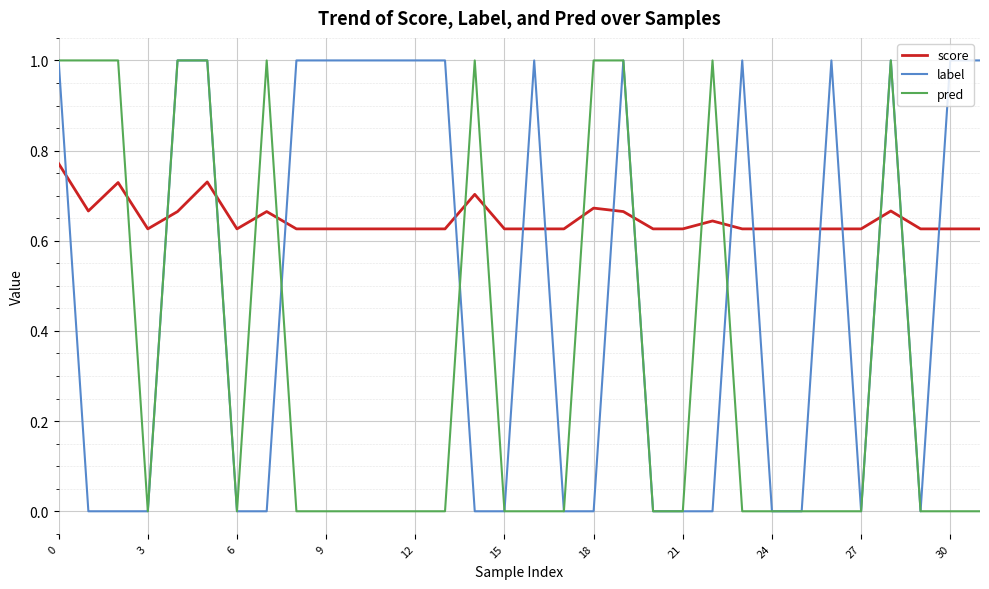

True or false: label has more than 0 points higher than both neighbors.

True